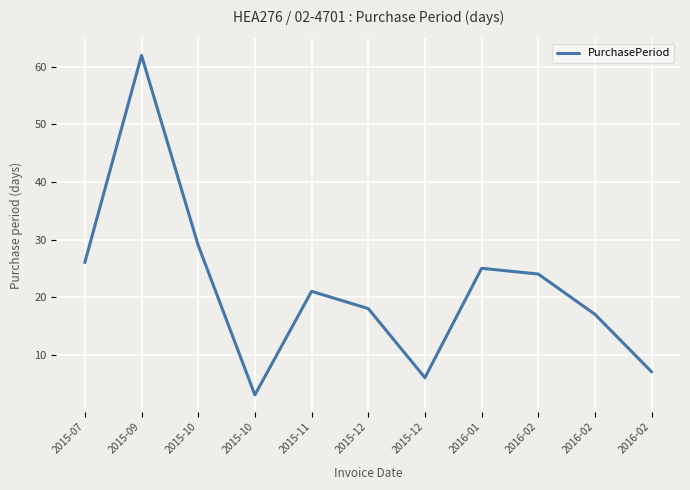

At which label is the value closest to 32?

2015-10